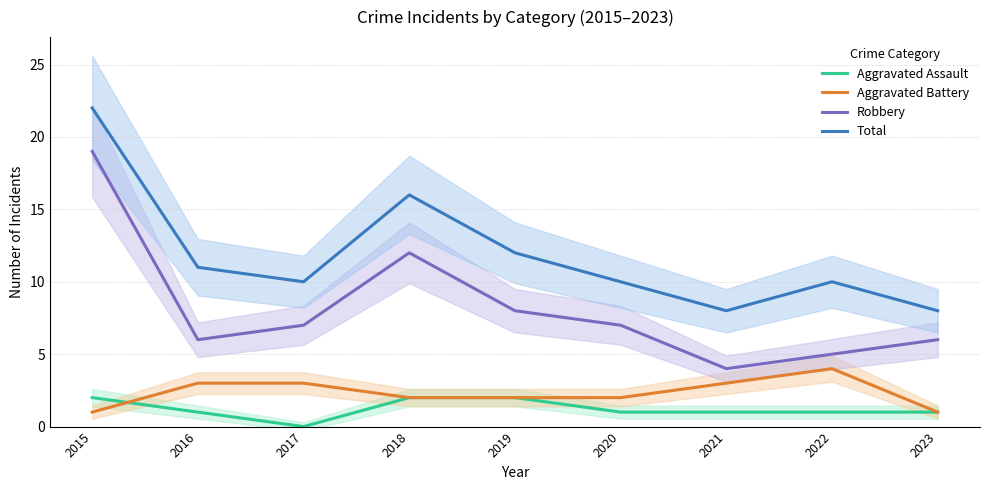

Between which two adjacent categories do Aggravated Assault and Aggravated Battery first intersect?

2015 and 2016